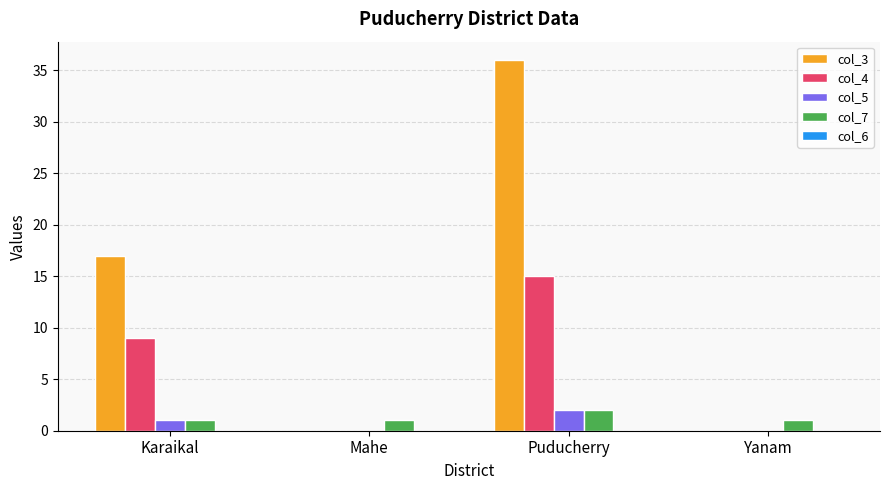

Where is col_3 nearest to the value 18?

Karaikal